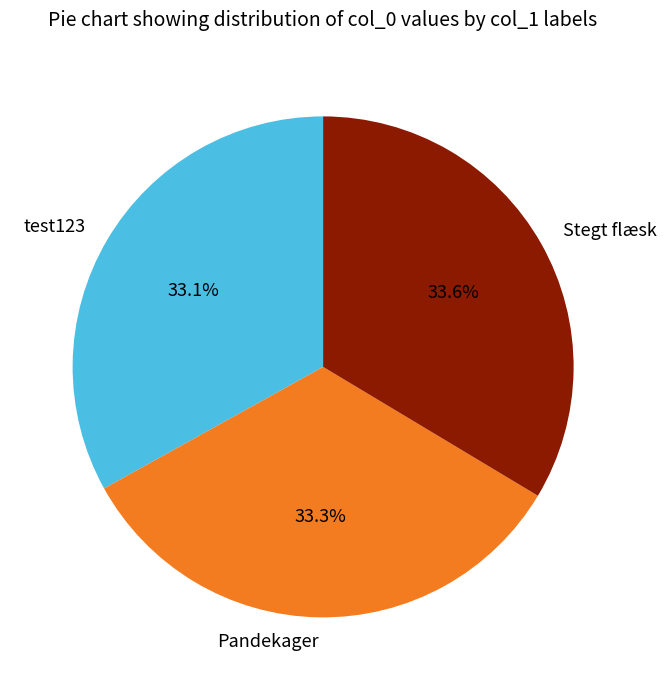

Is the sum of test123 and Pandekager greater than half?

Yes